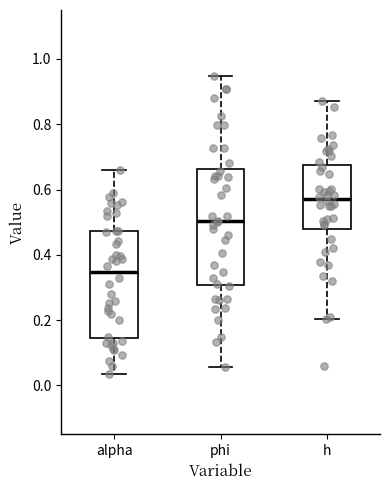

Comparing the boxes themselves (not the whiskers), which one is the tallest?

phi